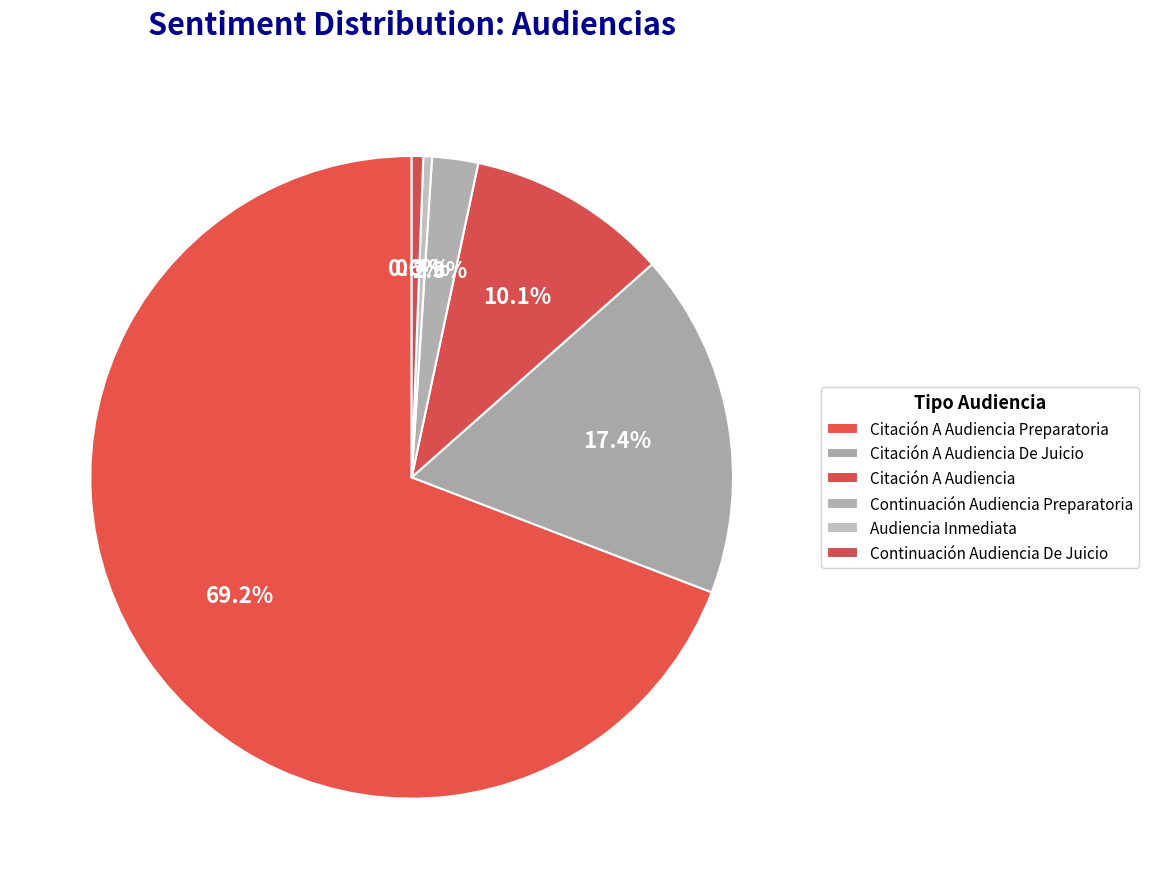

Combined, what portion of the pie is Citación A Audiencia and Continuación Audiencia De Juicio?

10.7%